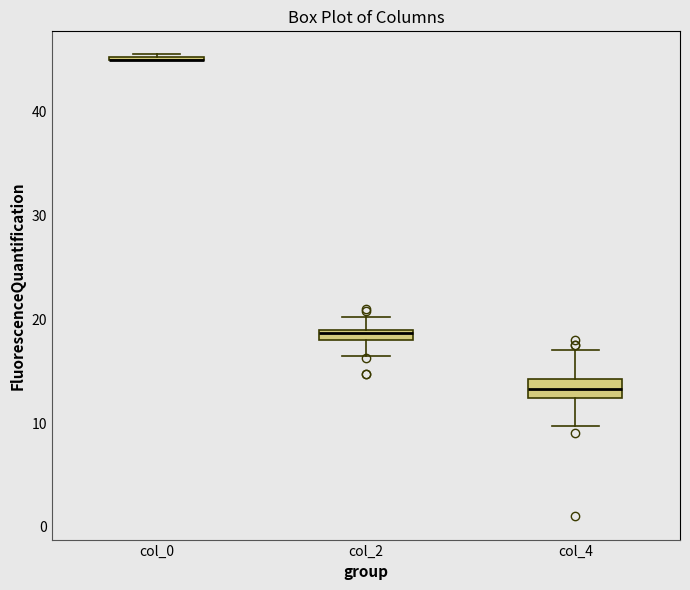

Where does the lower whisker of the box for col_4 end on the y-axis? The values are not printed on the chart, so give them approximately, as read against the axis.

10